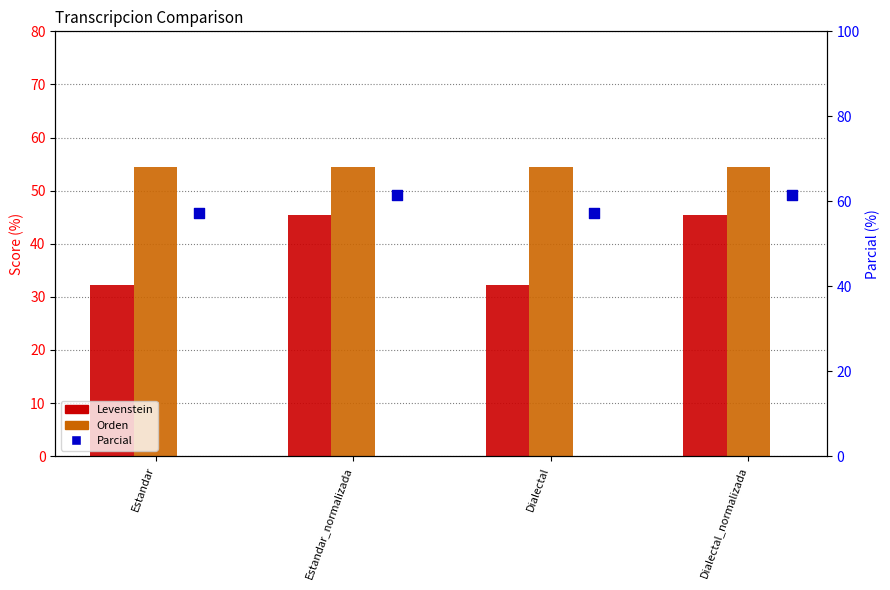

Is the value of Levenstein at Estandar greater than the value of Parcial at Estandar_normalizada?

No